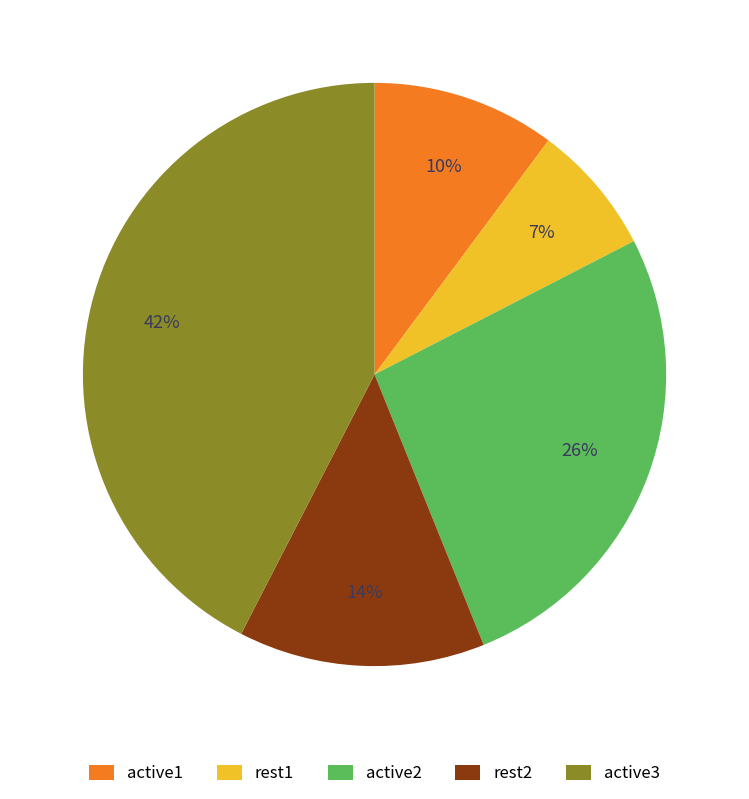

True or false: rest2 accounts for 4% of the total.

False